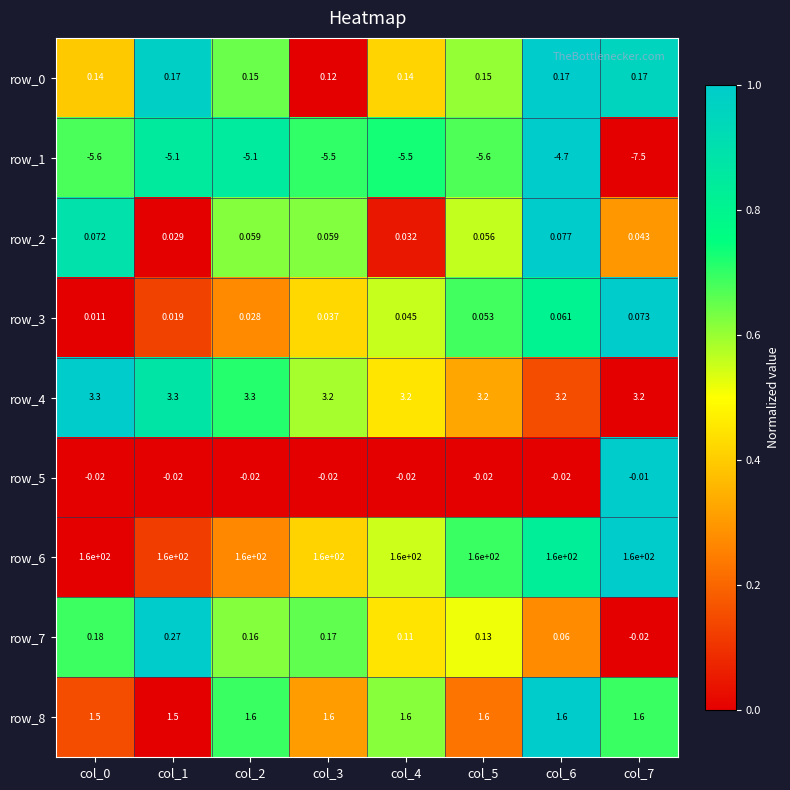

What is the sum of all row_2 values?

0.4